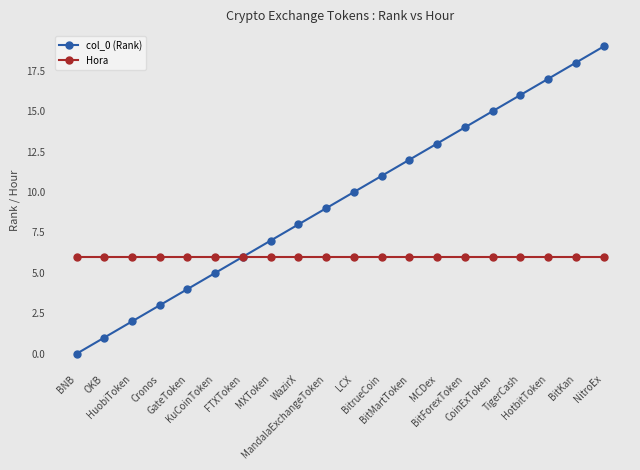

Which series has the largest total across all categories?

col_0 (Rank)